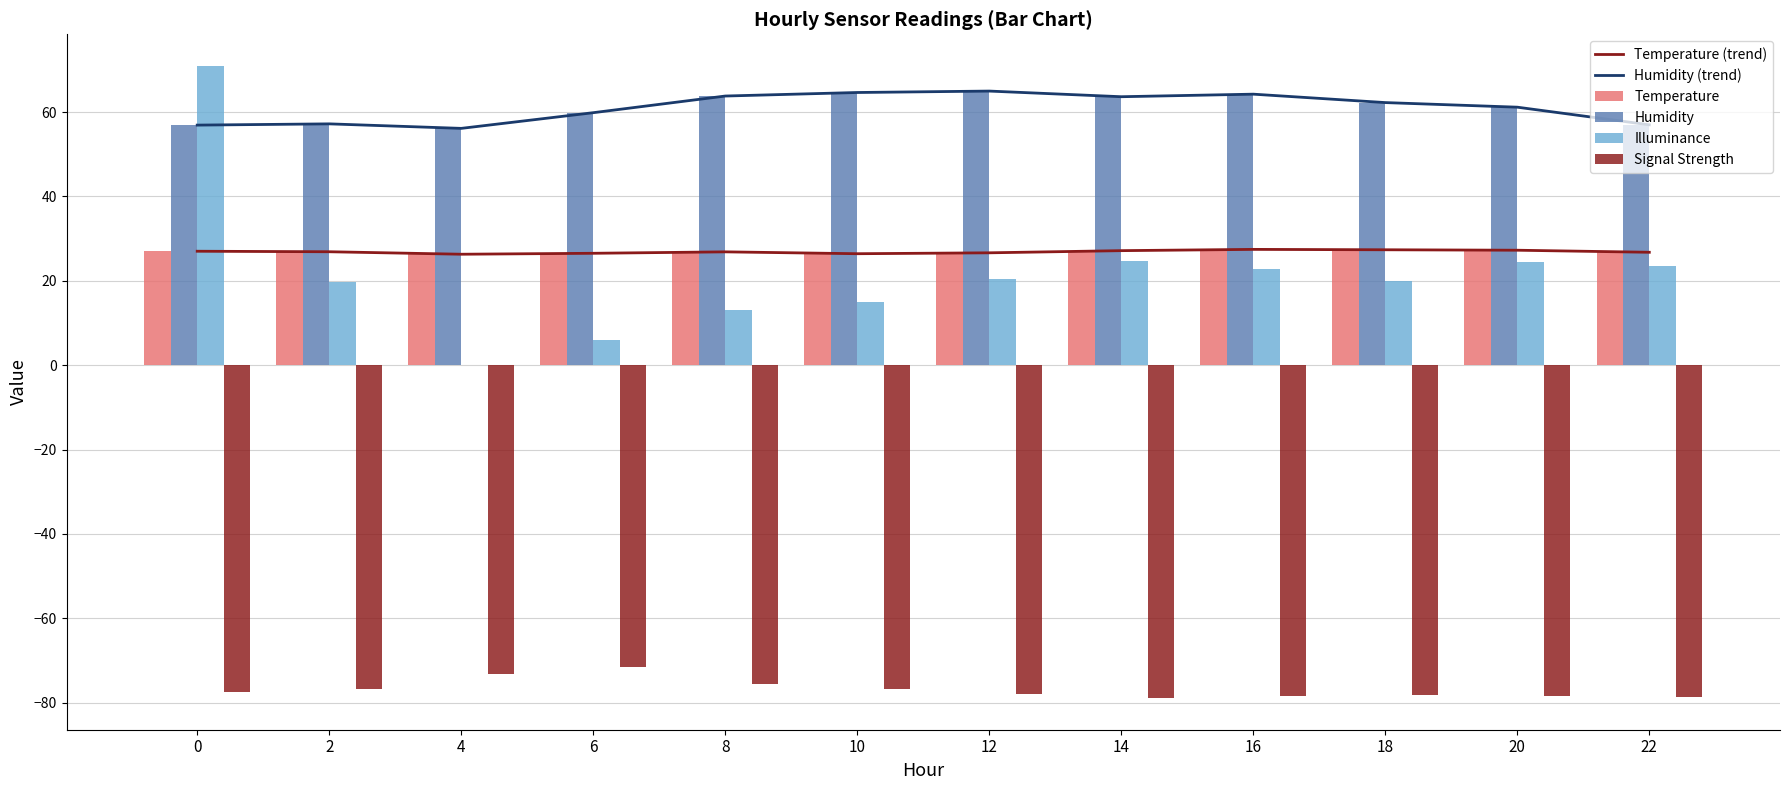

At which label is Illuminance closest to 35?

14